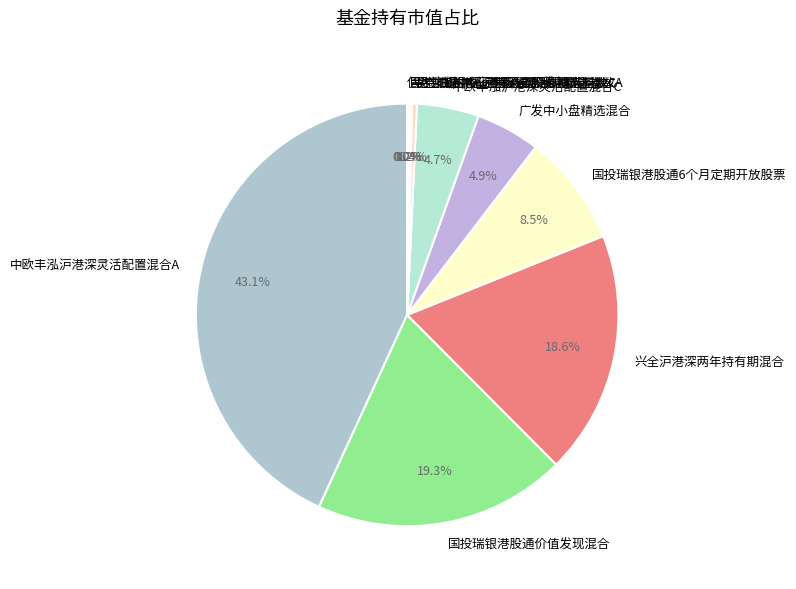

Which has a higher value, 国投瑞银港股通价值发现混合 or 国投瑞银港股通6个月定期开放股票?

国投瑞银港股通价值发现混合